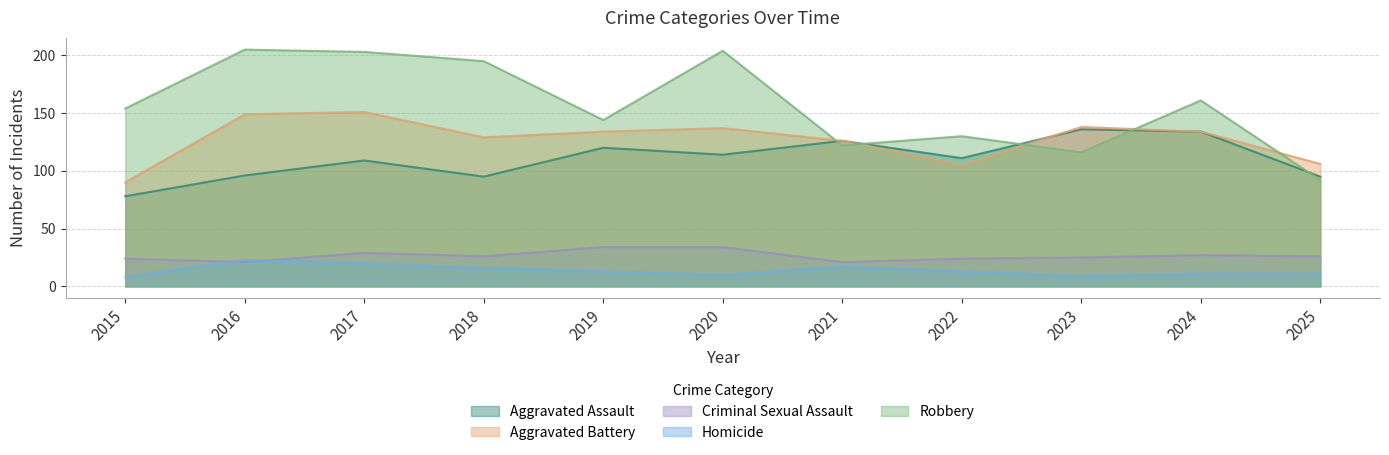

What is the value of the Aggravated Assault point at the 6th from the left?

114